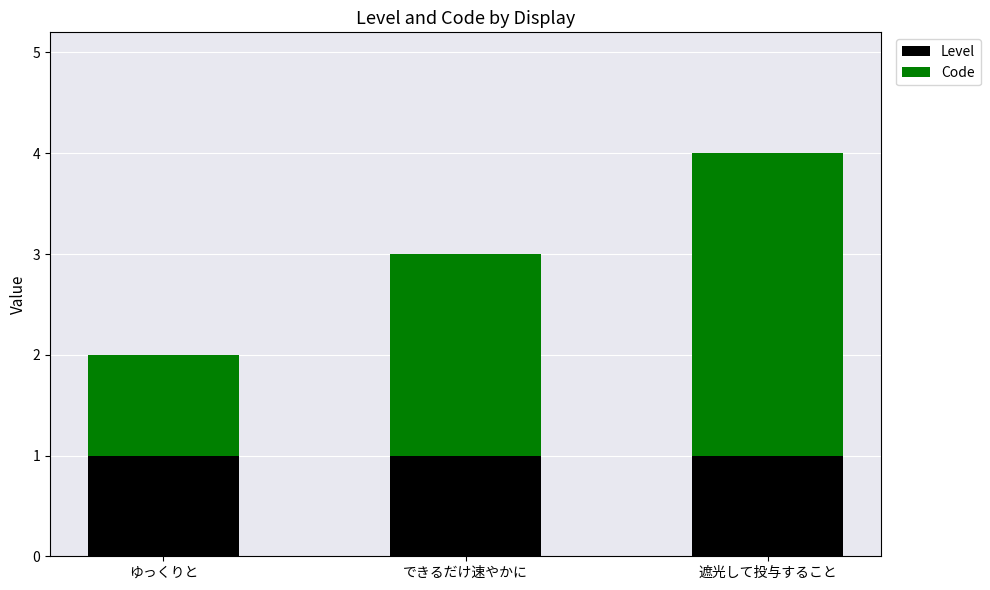

What is the sum of all Level values?

3